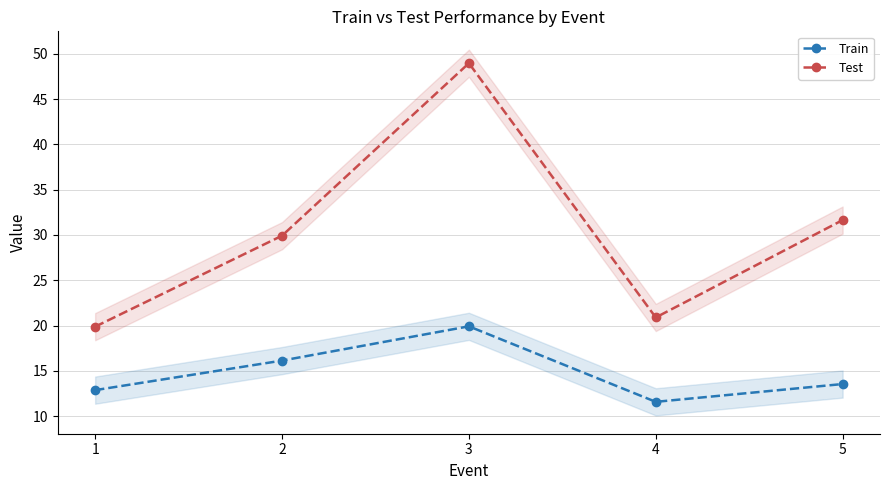

List the labels in order of Train value, smallest first.

4, 1, 5, 2, 3